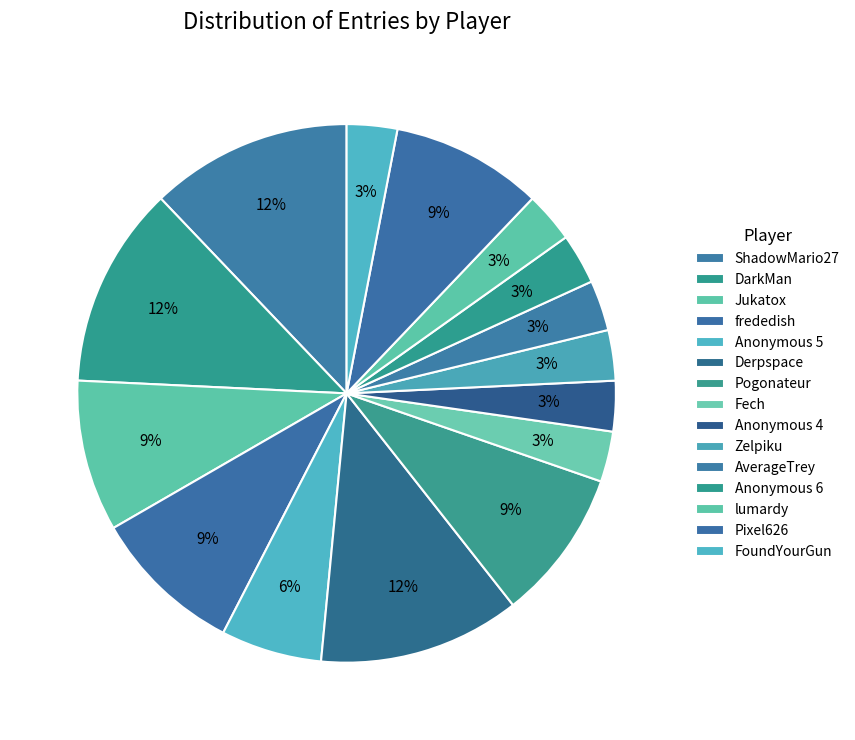

How many segments does this pie chart have?

15